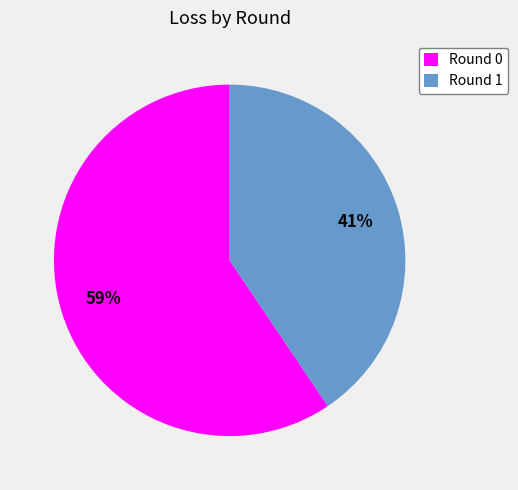

To the nearest percent, what is the average slice percentage?

50%